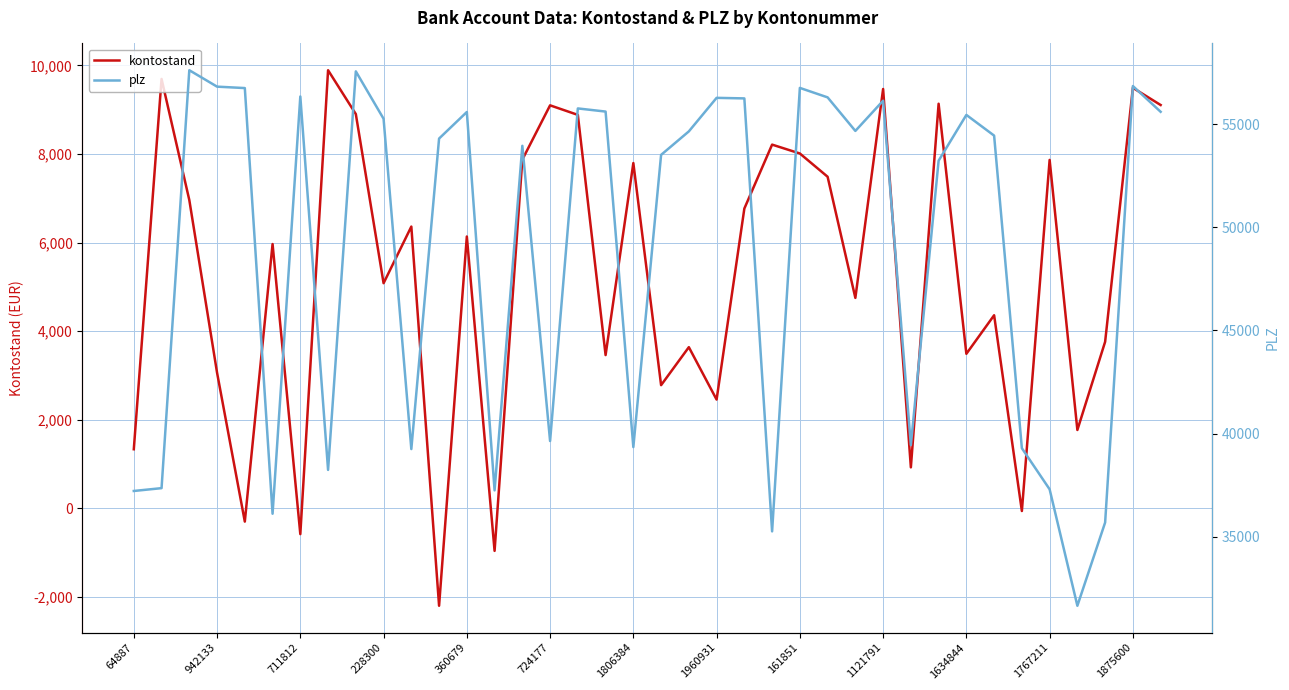

What is the average value of the kontostand series?

5259.2